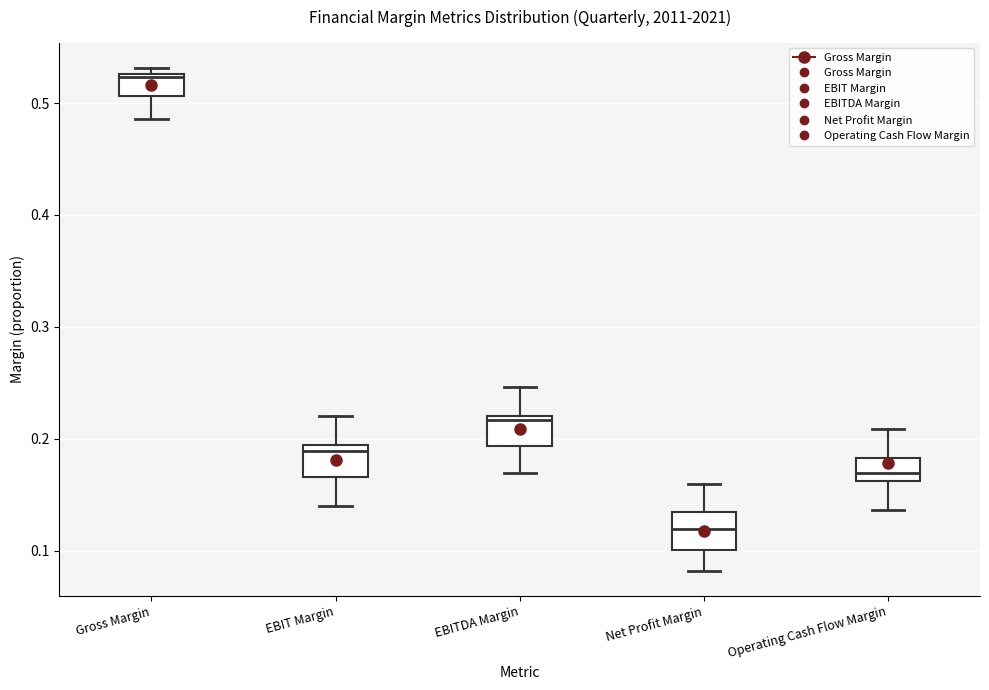

Where does the lower whisker of the box for Gross Margin end on the y-axis? The values are not printed on the chart, so give them approximately, as read against the axis.

0.49